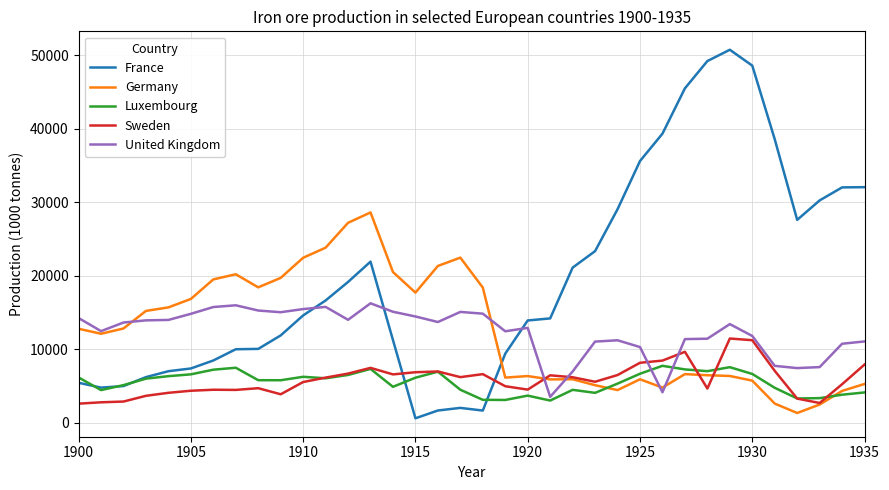

Rank the series by their maximum value, from highest to lowest.

France, Germany, United Kingdom, Sweden, Luxembourg